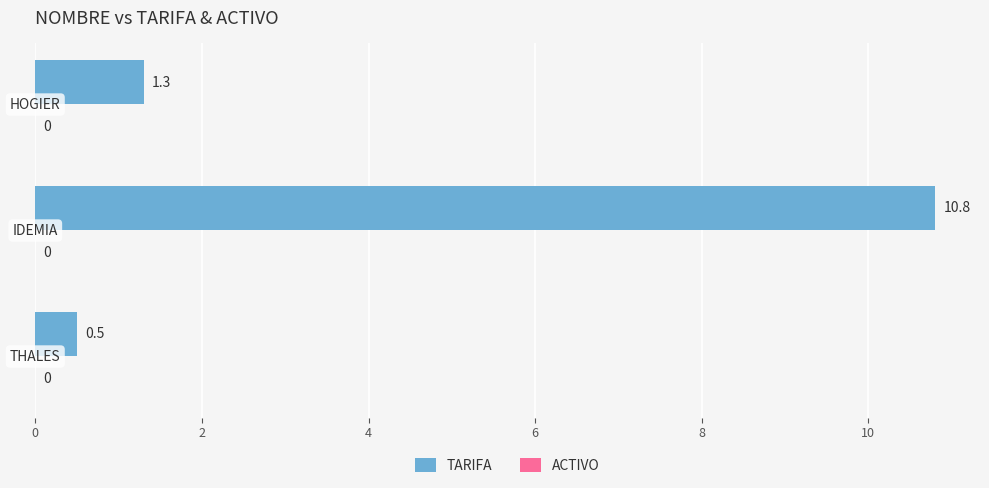

What is the smallest value displayed?

0.5